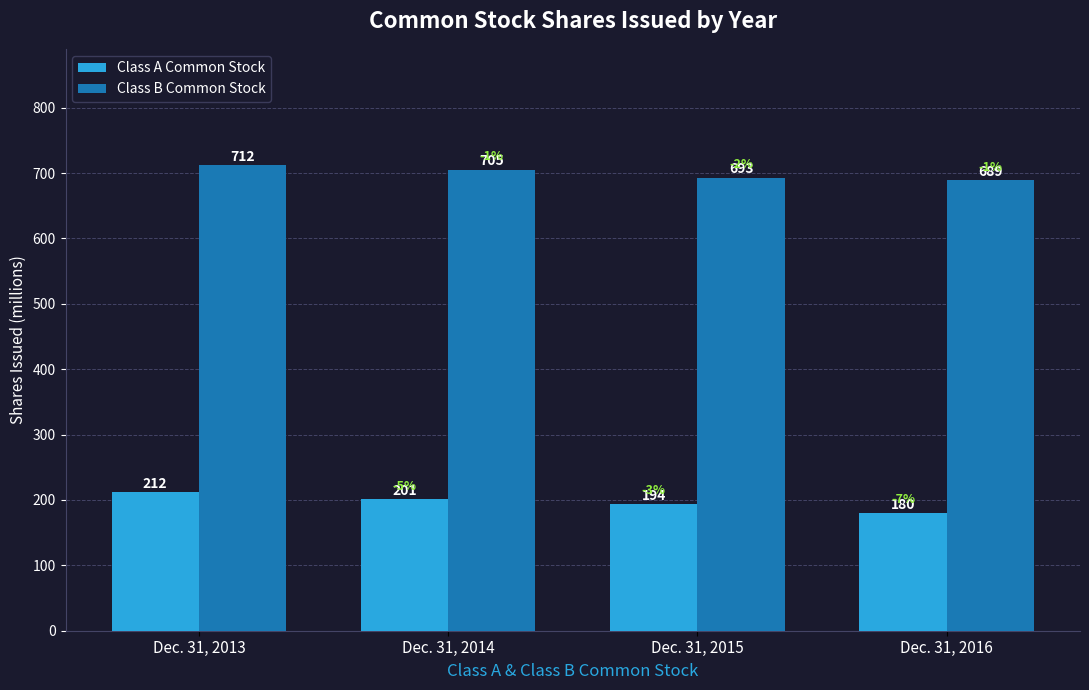

Which series changed the most between Dec. 31, 2014 and Dec. 31, 2016?

Class A Common Stock